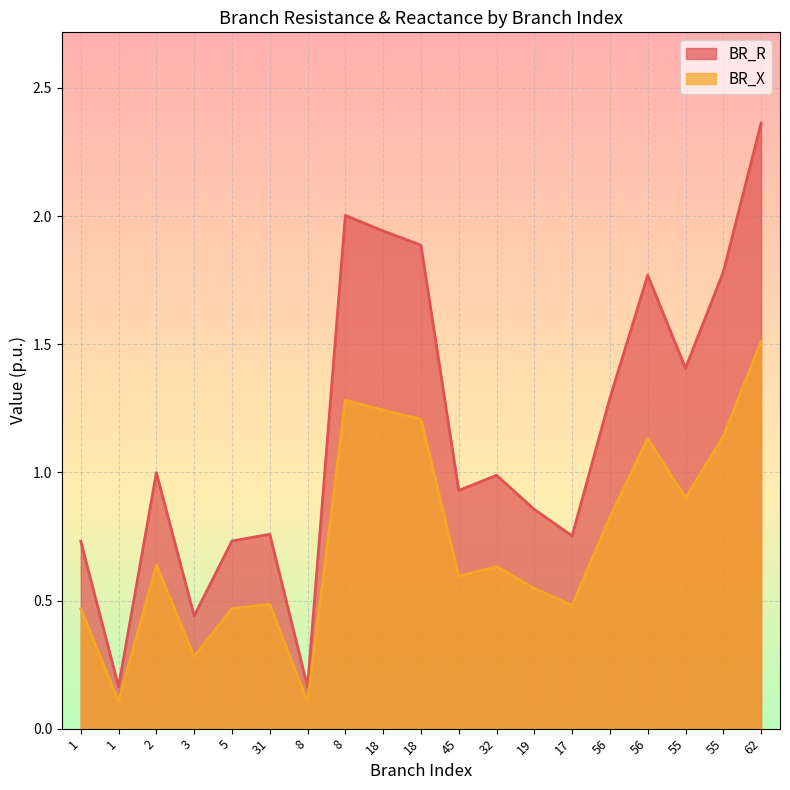

Does the chart display data point markers on the line(s)?

No